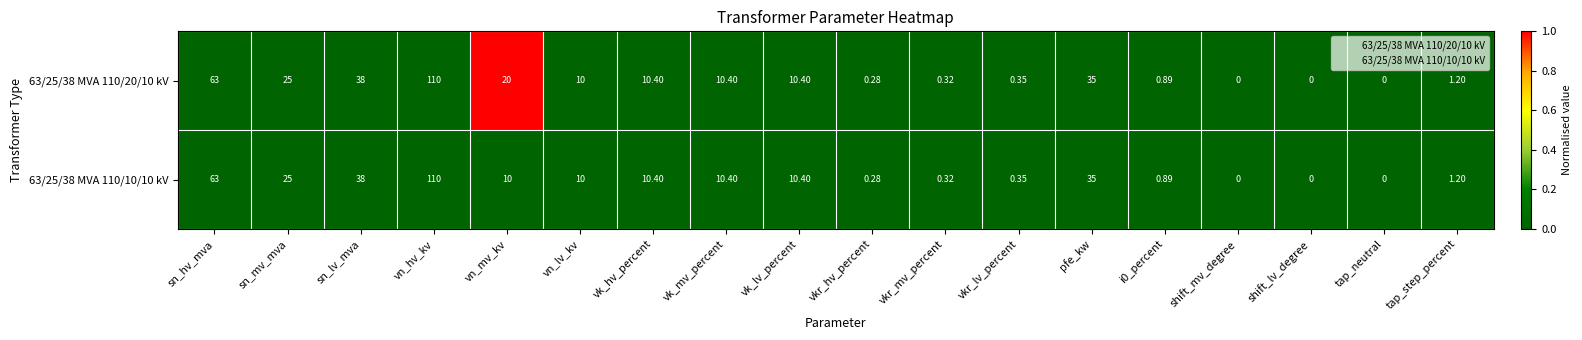

At which category does the chart reach its peak across all series?

vn_hv_kv